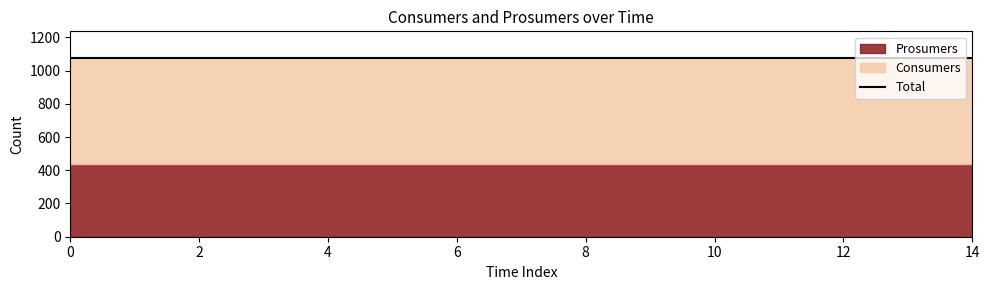

True or false: Prosumers and Consumers cross at least once.

False